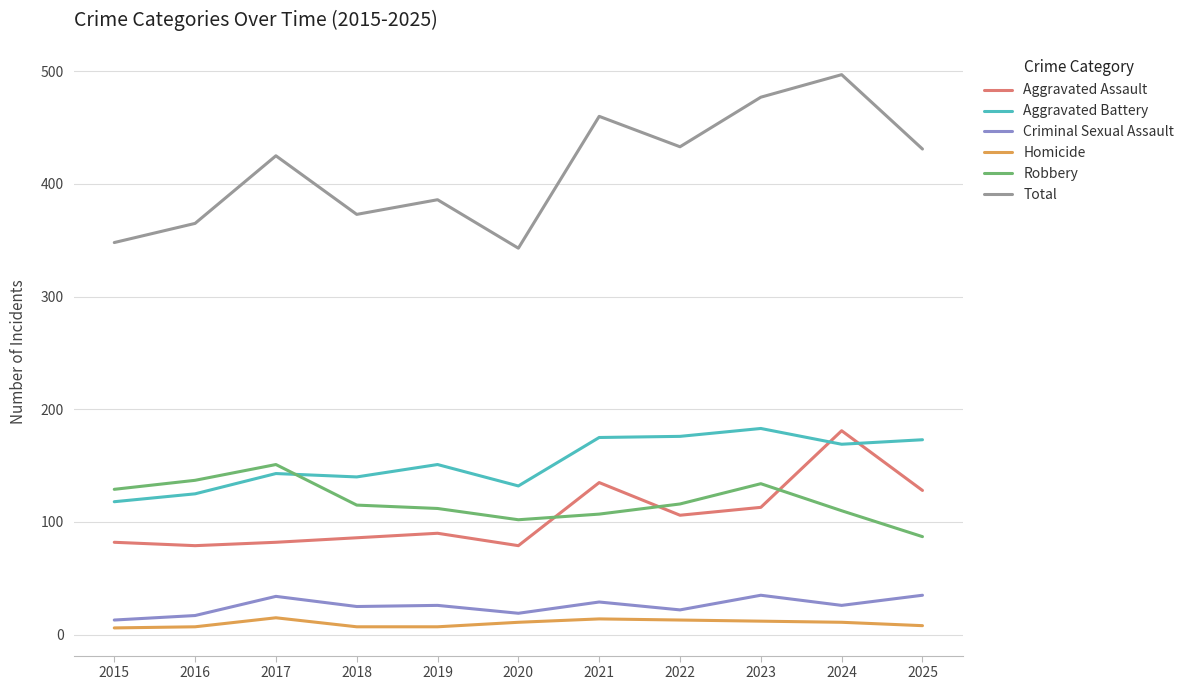

The value of Robbery at 2025 is 118. True or false?

False